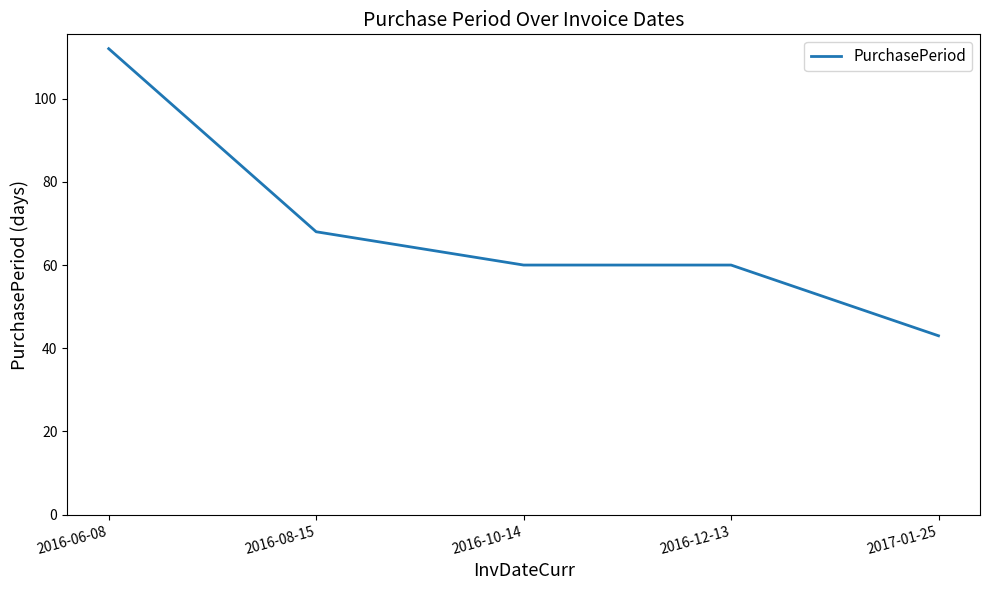

Reading left to right, list all the values displayed in this chart.

112	68	60	60	43